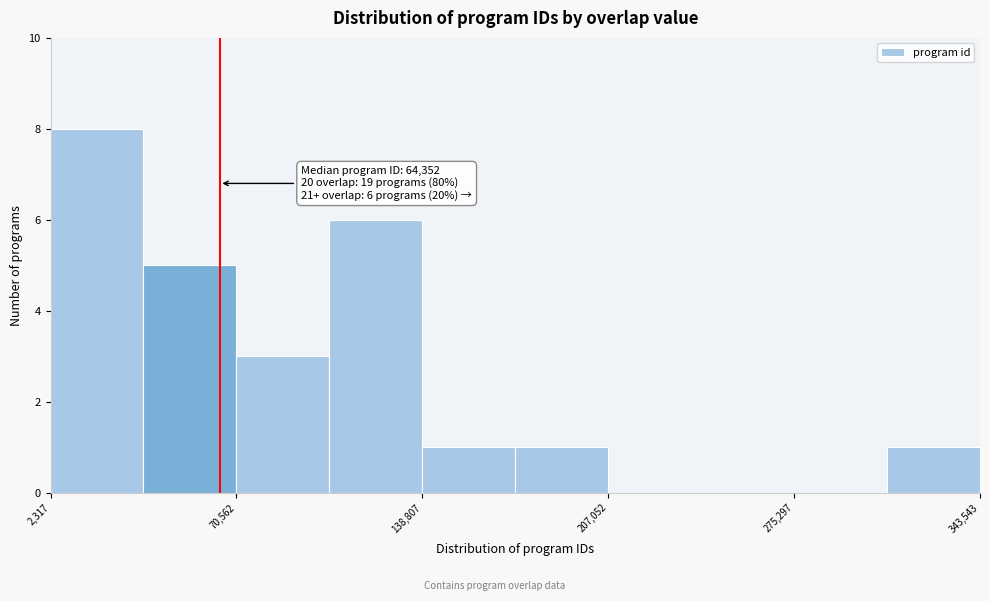

Read against the x-axis, roughly where is the centre of the tallest bar?

20000